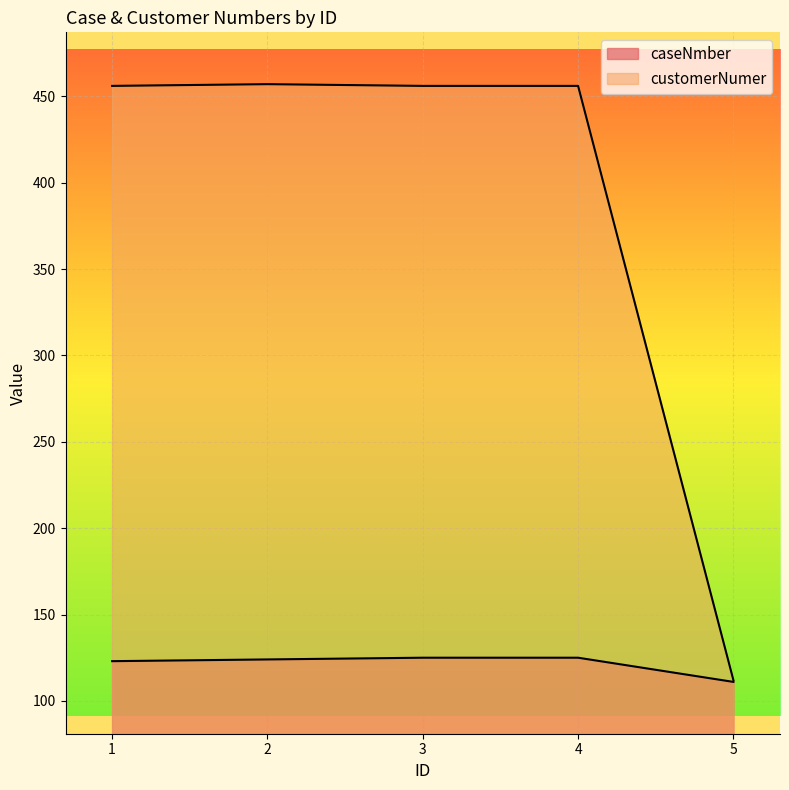

Is it true that caseNmber equals 125 at 4?

True